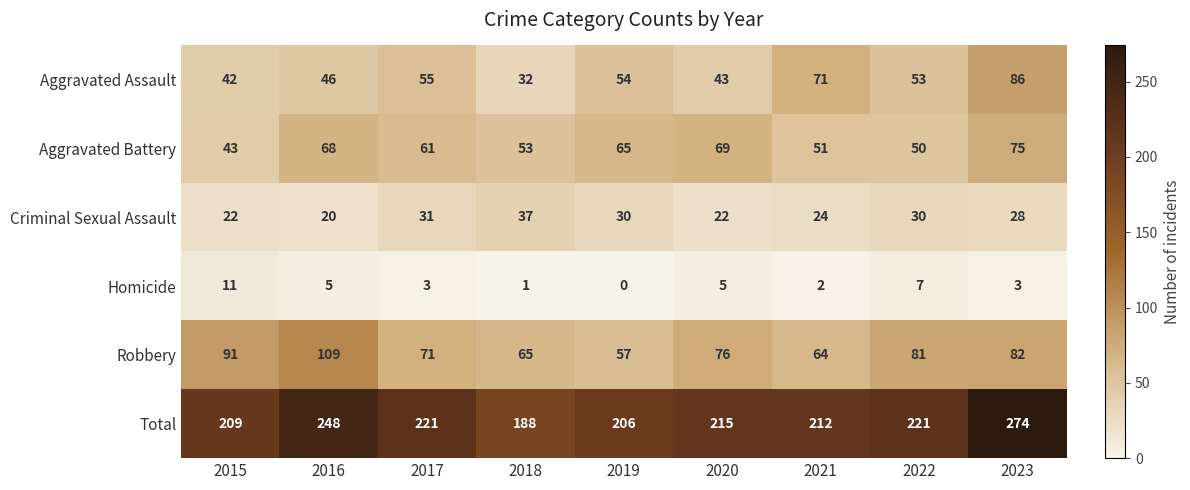

Between 2017 and 2018, which series saw the biggest shift?

Total